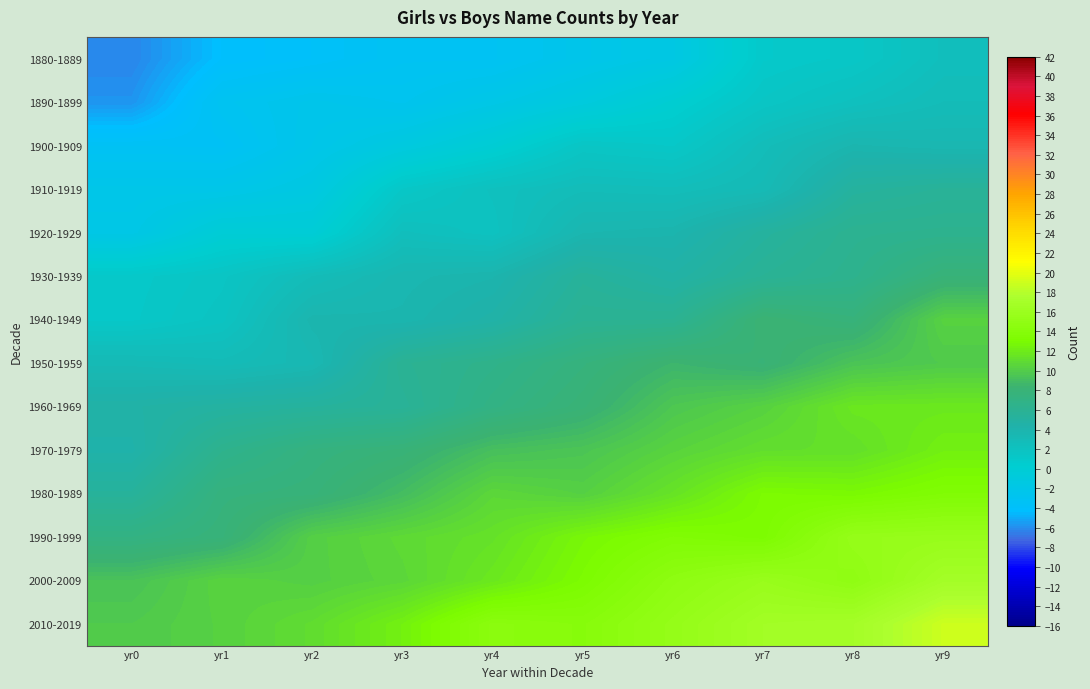

How many data points does each series have?

10